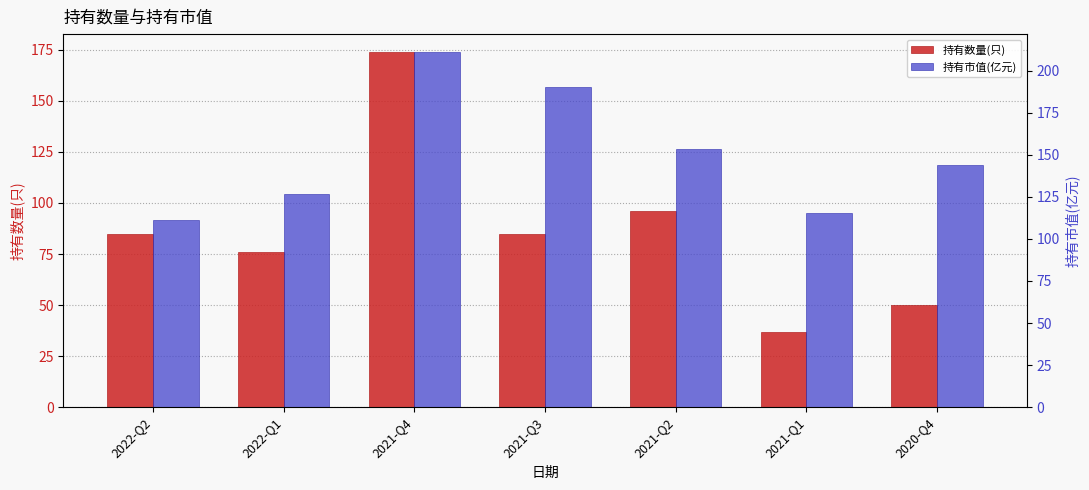

Reading left to right, list all the values displayed in this chart.

持有数量(只): 85.0	76.0	174.0	85.0	96.0	37.0	50.0
持有市值(亿元): 111.1	126.6	211.2	190.0	153.7	115.4	144.1